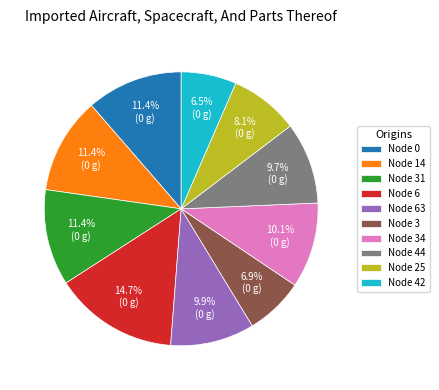

What is the ratio of the value at Node 34 to the value at Node 14?

0.9